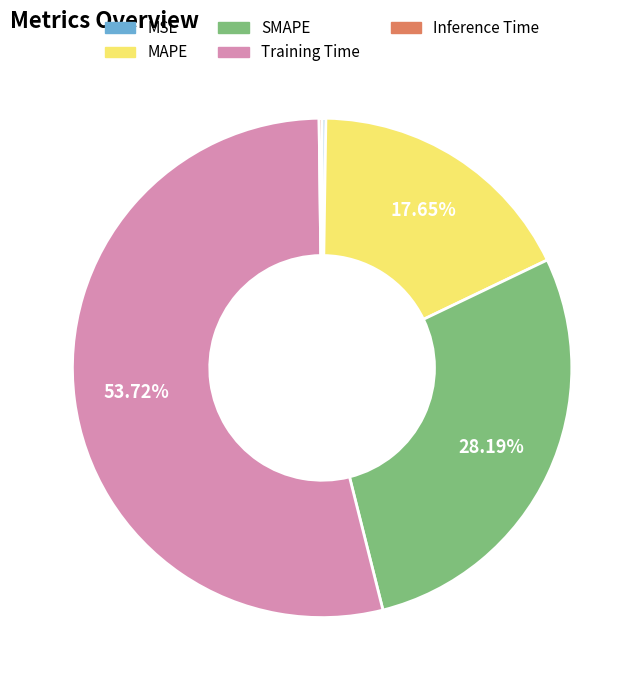

Which category has the biggest portion of the pie?

Training Time